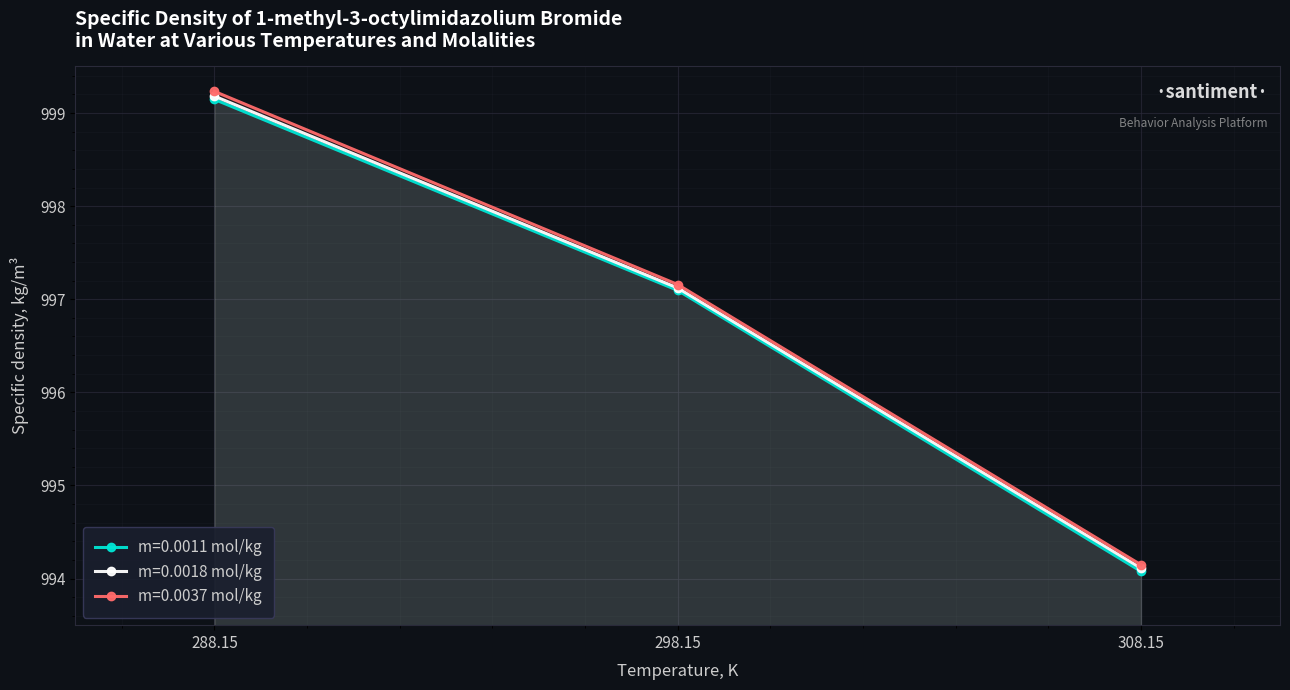

What position from the left is 288.15?

1